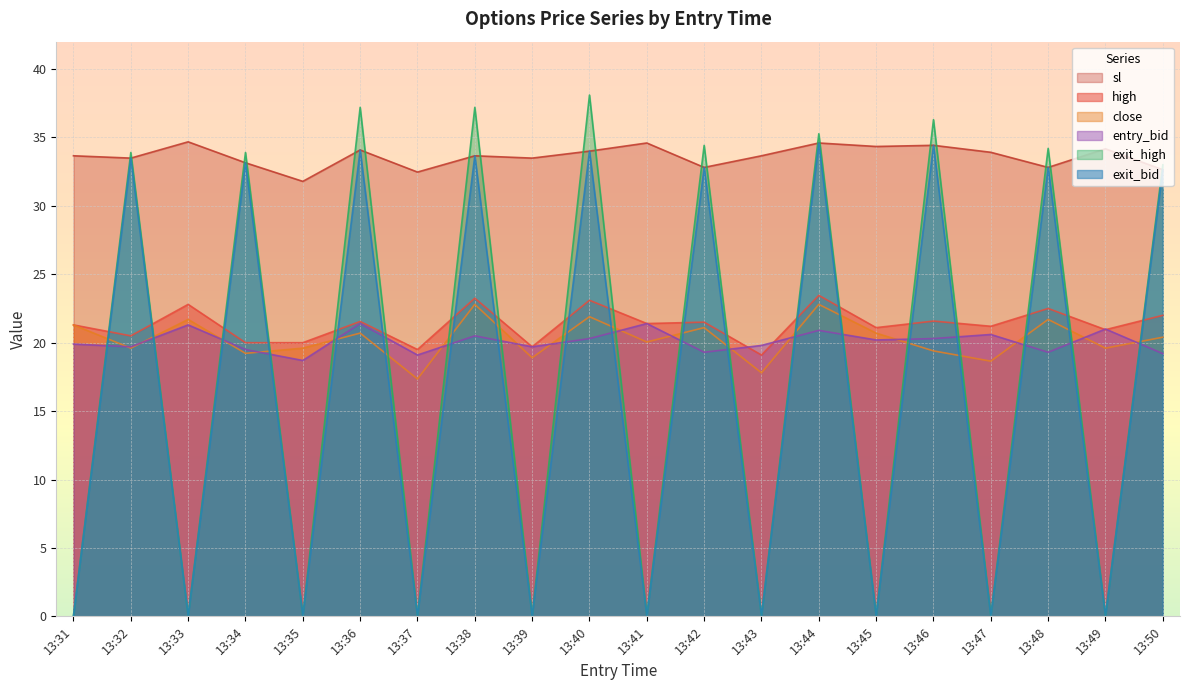

What is the total value across all series at 13:32?

160.7